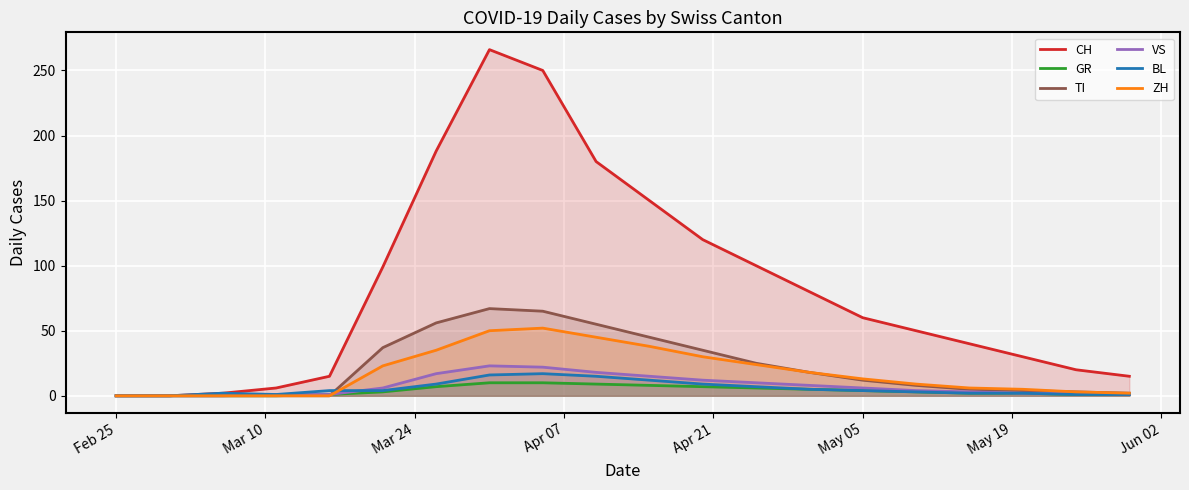

Which series has the largest total across all categories?

CH